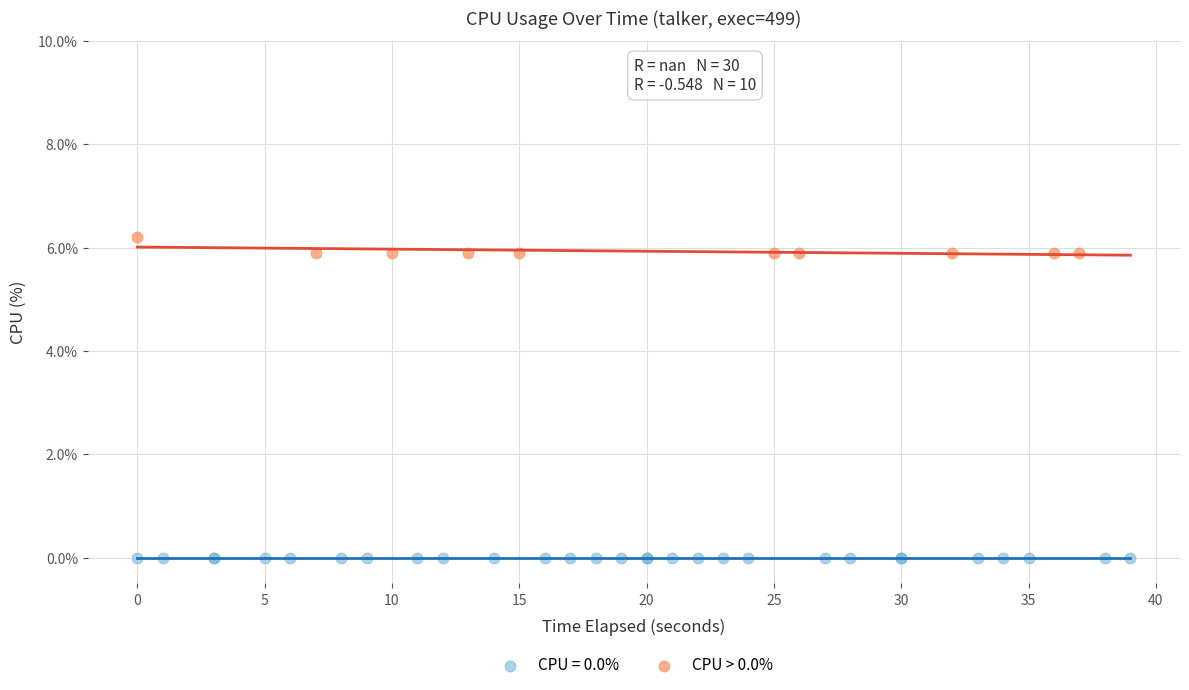

Which series contains the lowest Y value?

CPU = 0.0%